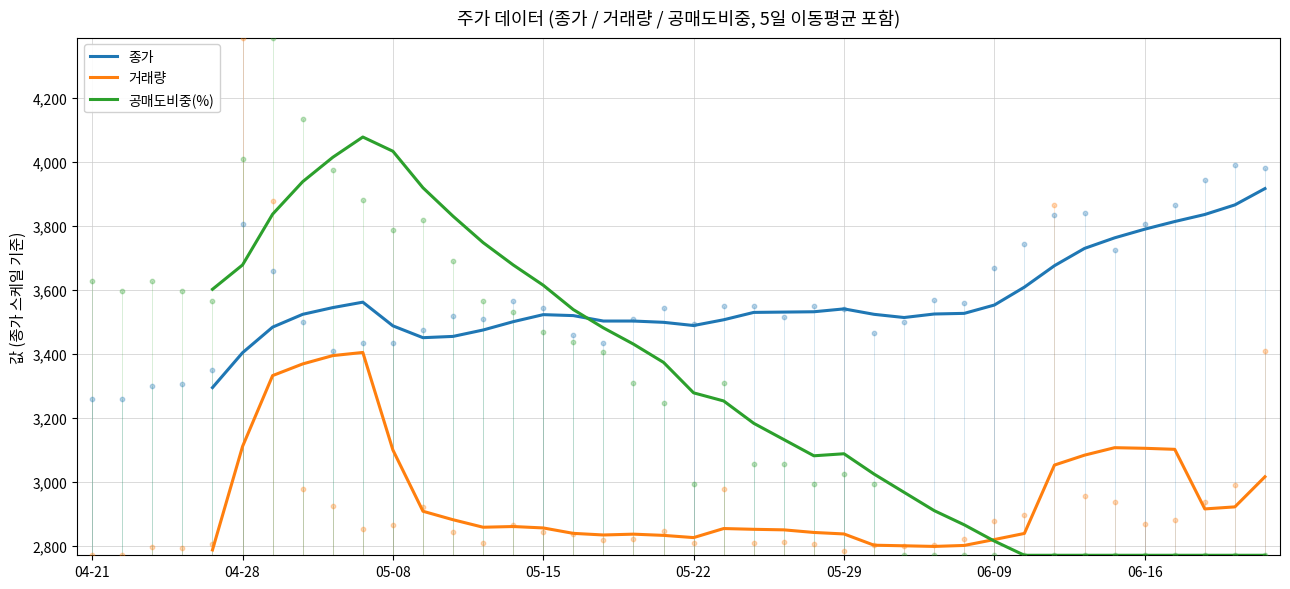

Is the value of 종가 at 15 greater than the value of 거래량 at 36?

Yes